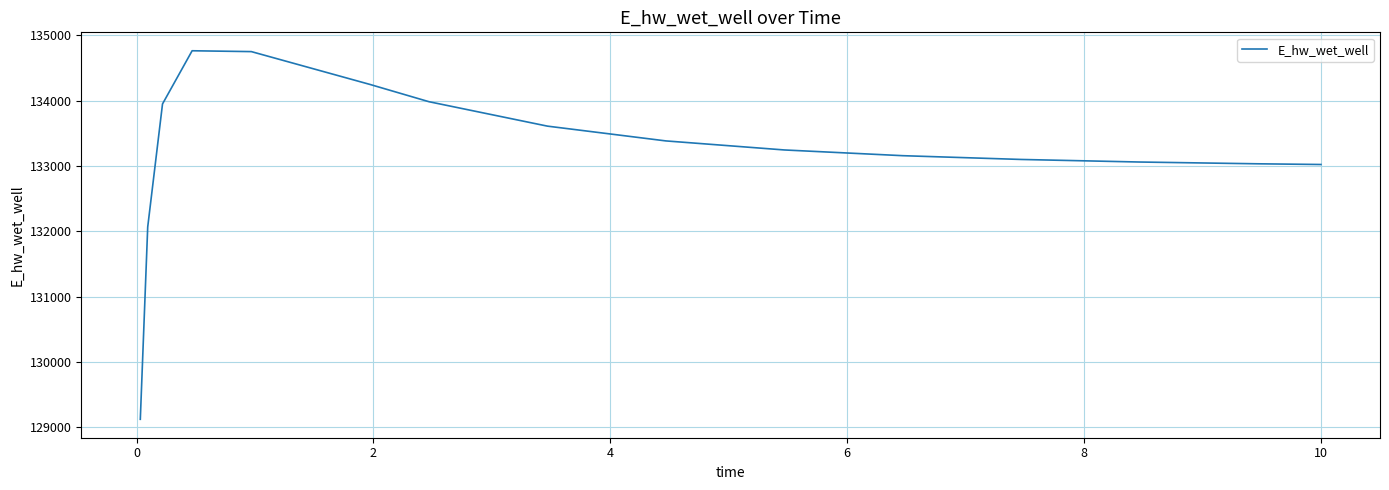

What is the smallest value displayed?

129120.8